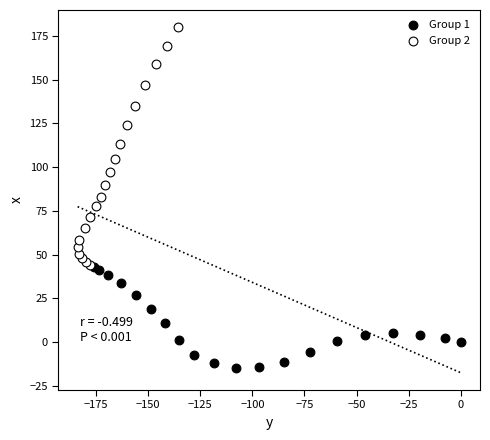

Which series contains the highest Y value?

Group 2